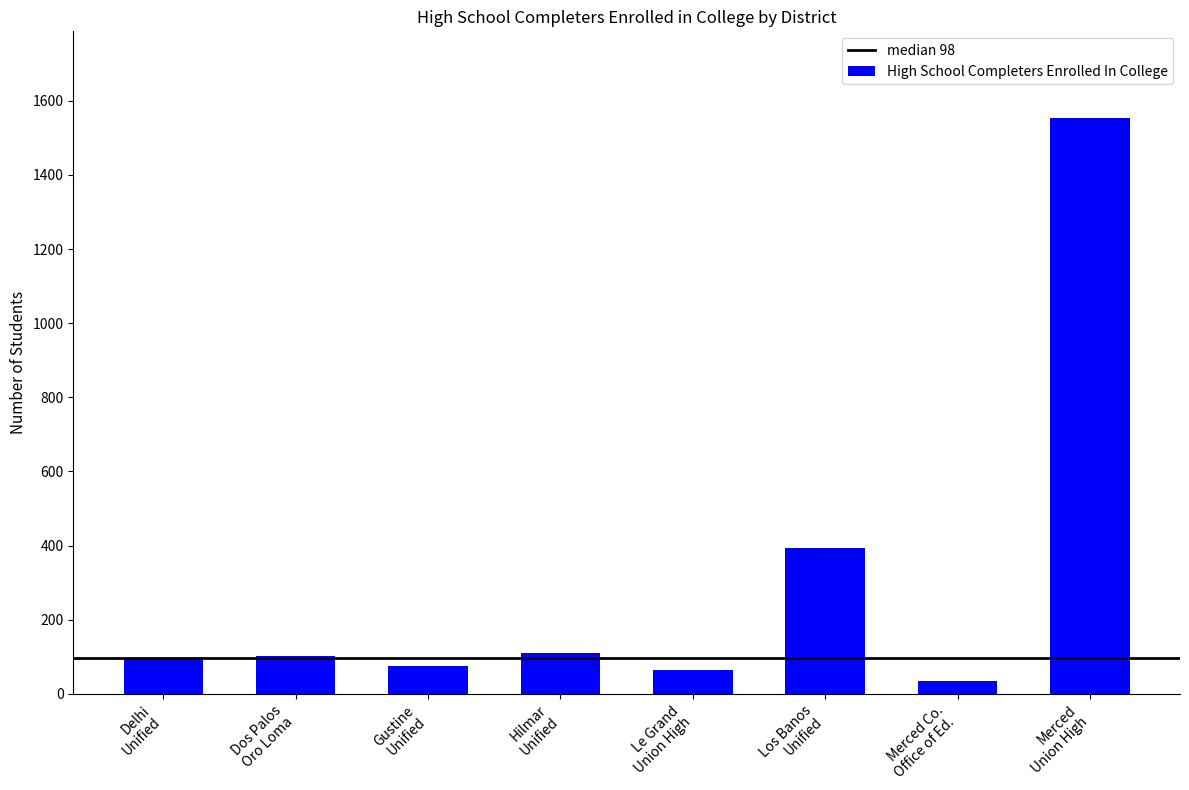

Count the number of data series in this chart.

1